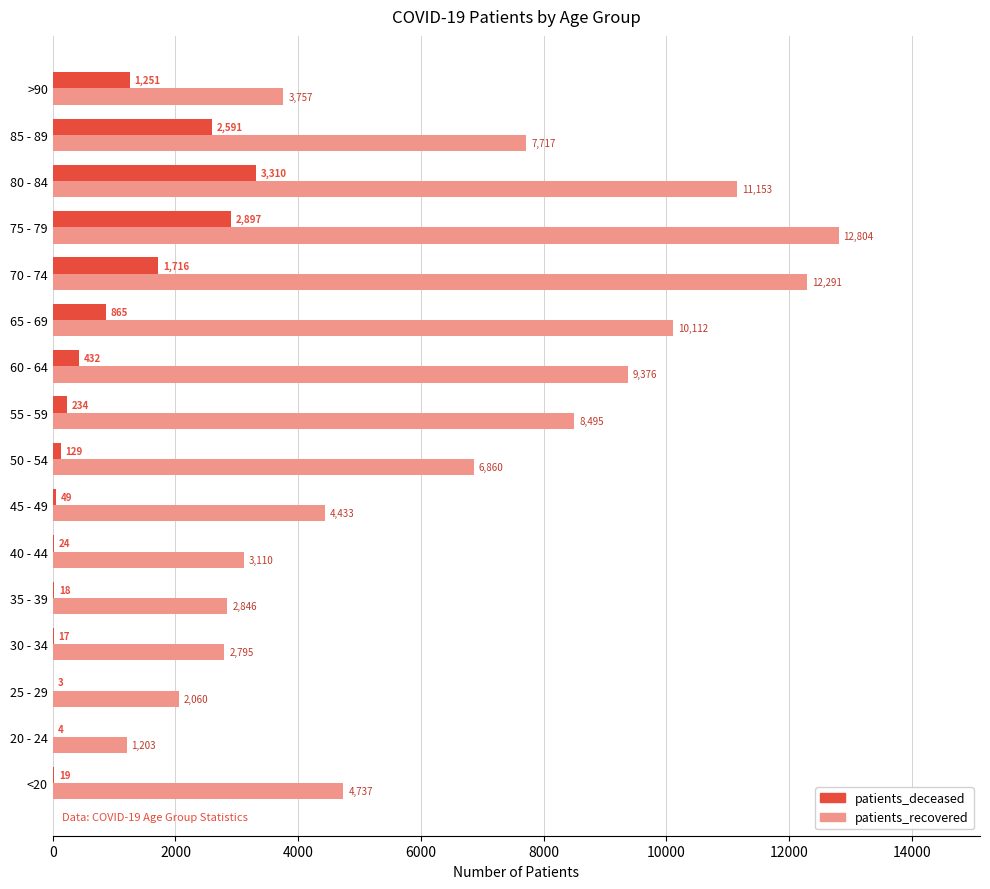

Which series has the largest total across all categories?

patients_recovered